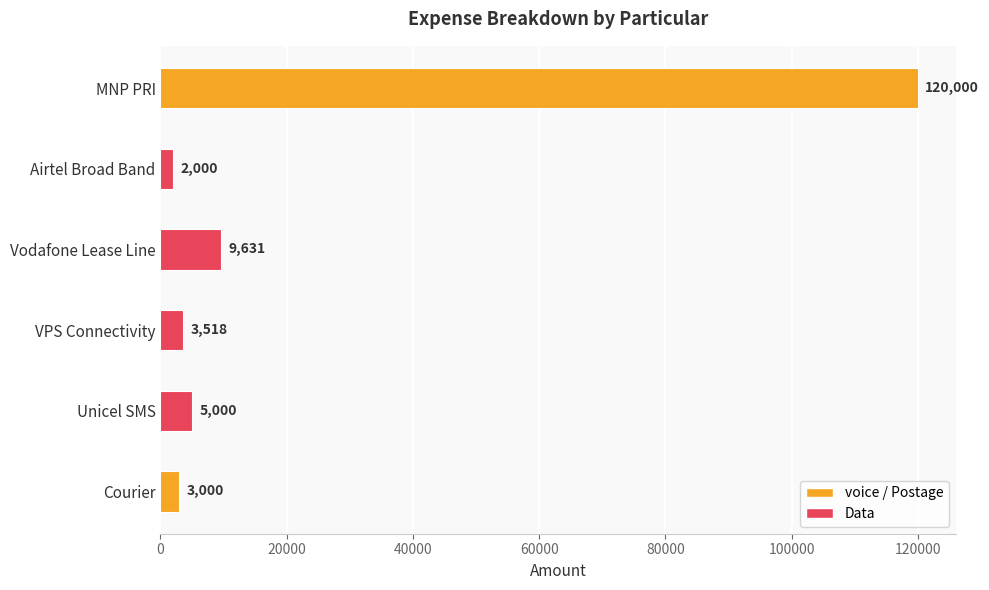

What is the average value?

23858